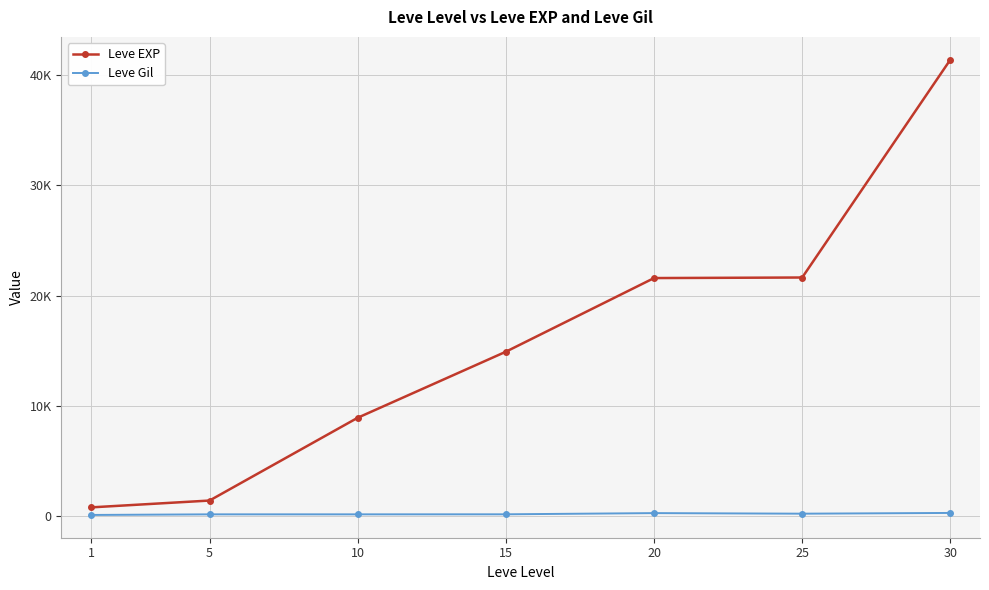

The Leve EXP series shows 800 at 1. True or false?

True